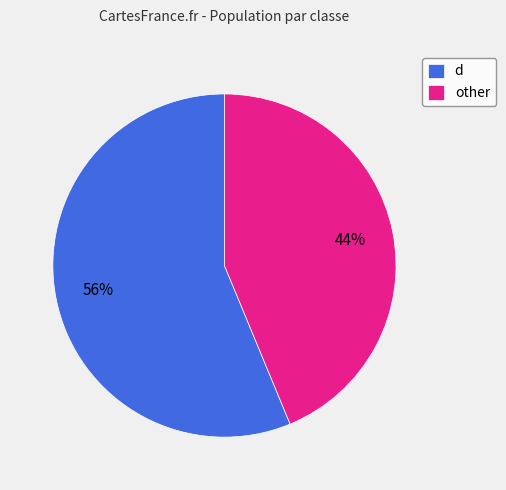

What is the majority slice?

d